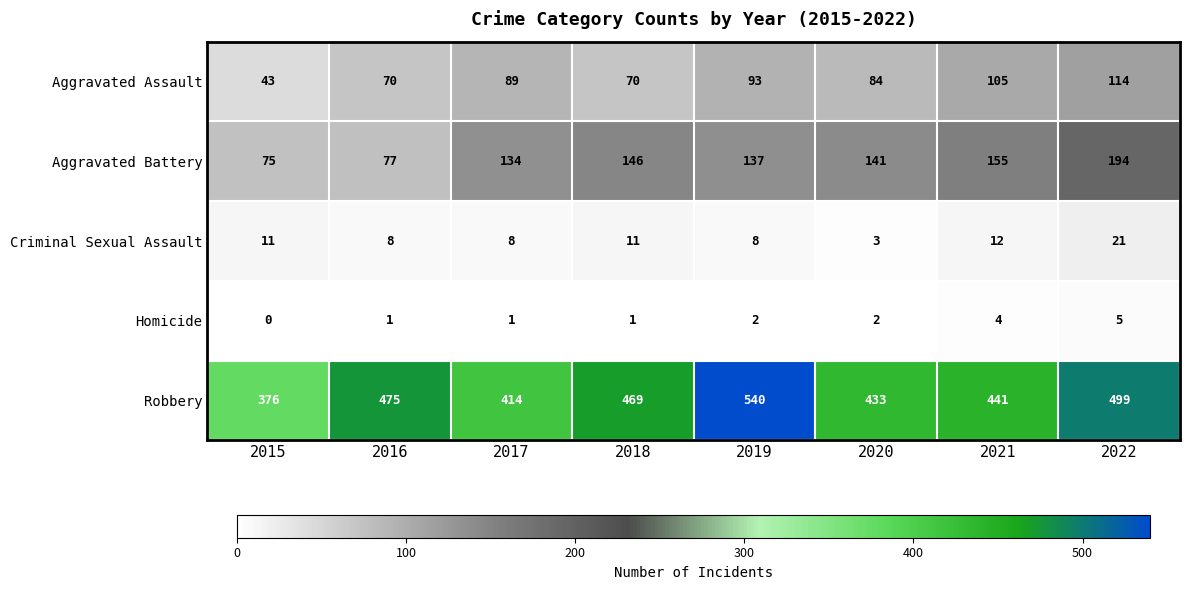

What is the maximum value shown in the chart?

540